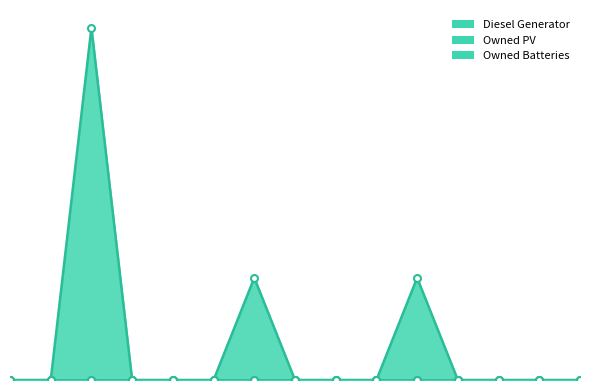

True or false: Owned Batteries has more than 2 points higher than both neighbors.

False